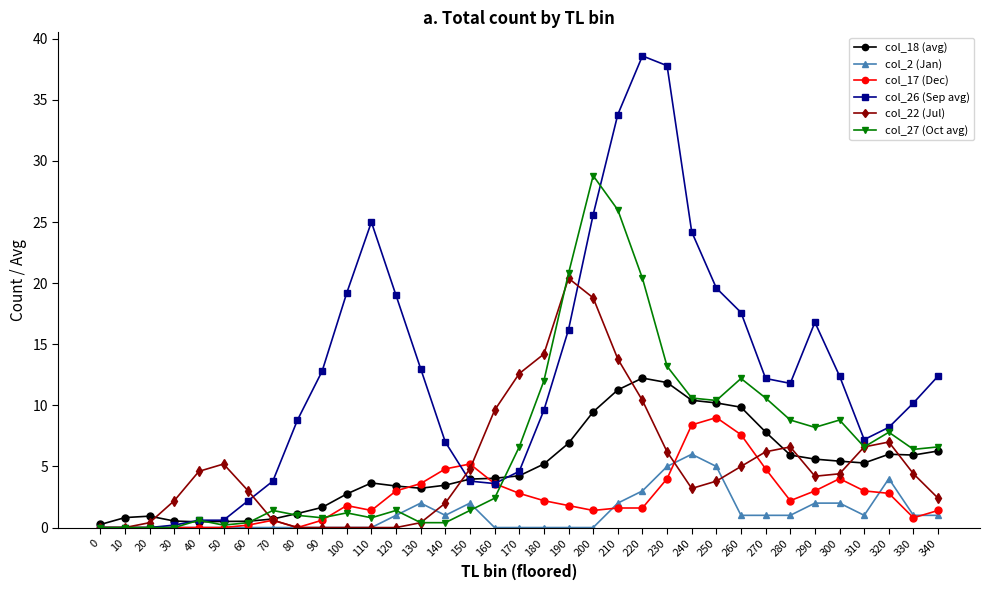

Which category has the highest value across all series?

220